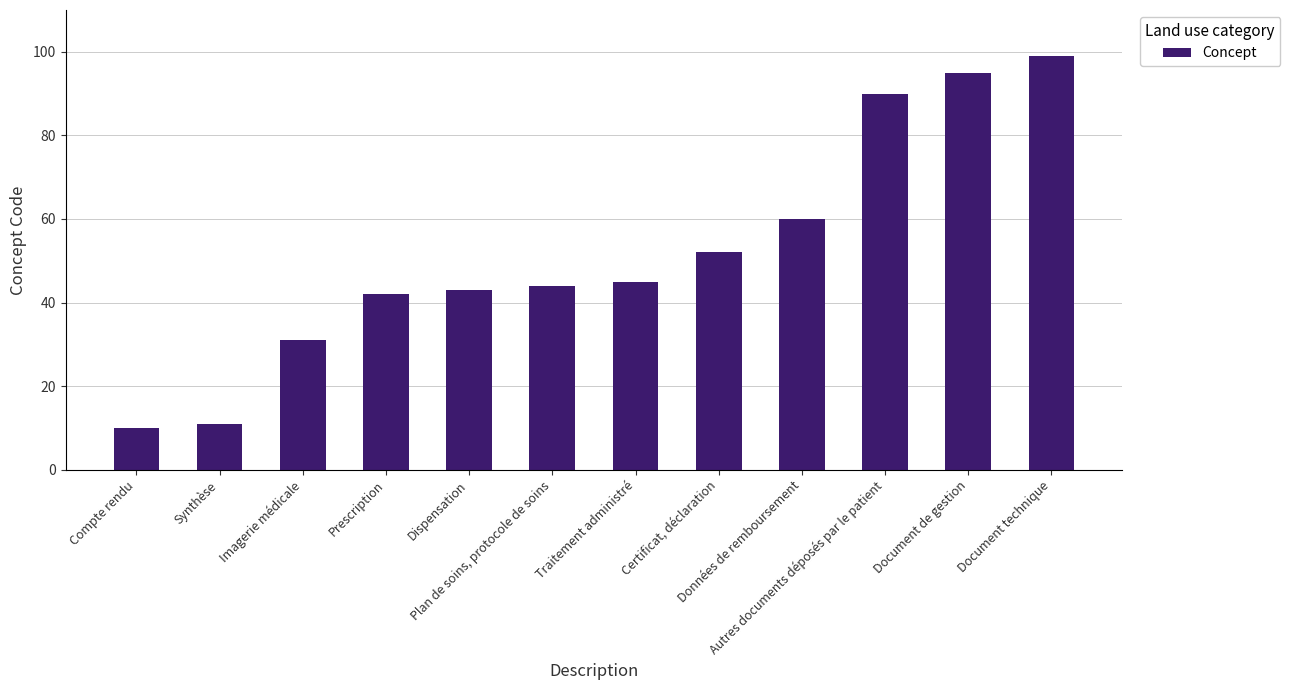

Which label corresponds to the smallest value in the chart?

Compte rendu